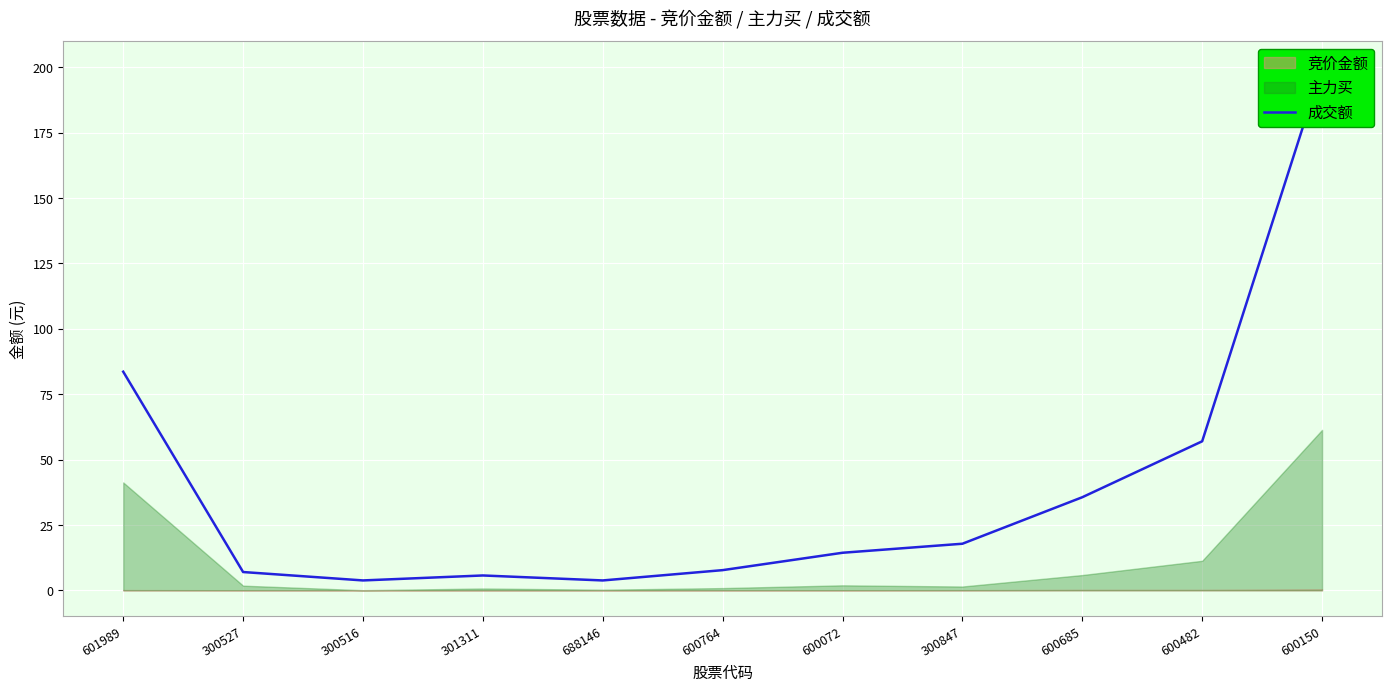

How many categories are shown in the chart?

11